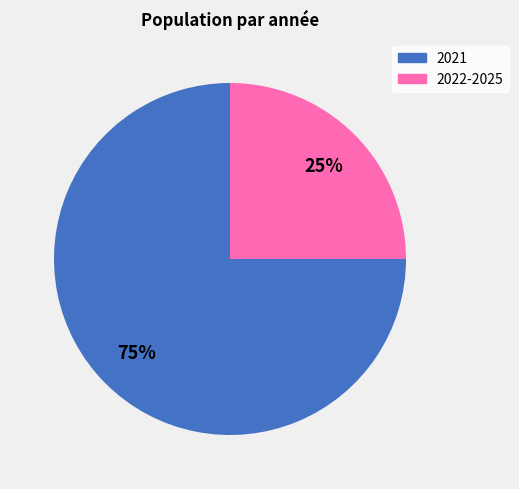

Approximately how many times larger is the value at 2022-2025 compared to 2021?

0.3